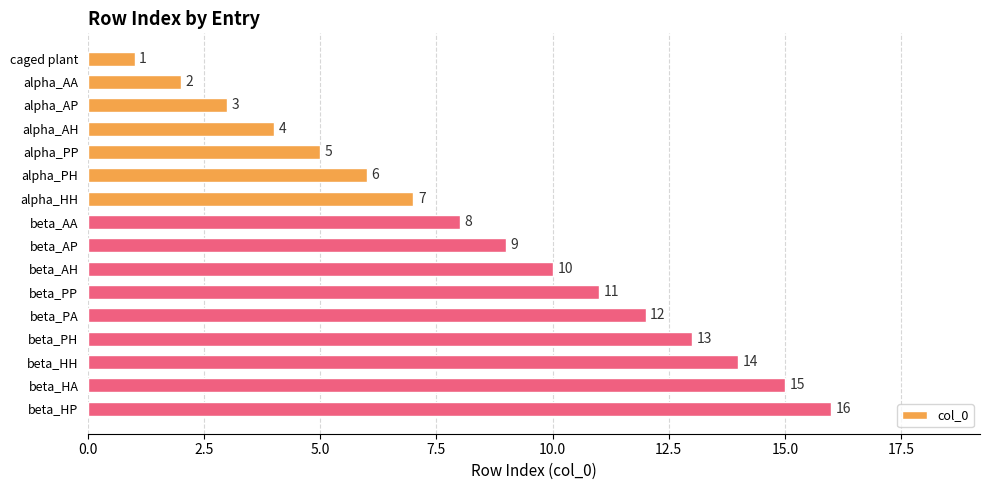

Rank the categories by value from lowest to highest.

caged plant, alpha_AA, alpha_AP, alpha_AH, alpha_PP, alpha_PH, alpha_HH, beta_AA, beta_AP, beta_AH, beta_PP, beta_PA, beta_PH, beta_HH, beta_HA, beta_HP